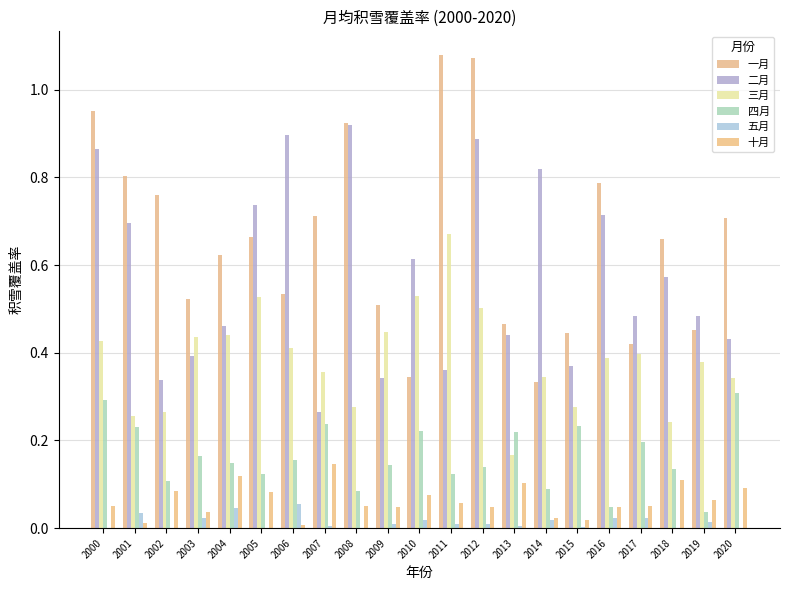

Reading left to right, extract all data points from this chart.

一月: 2000=1.0	2001=0.8	2002=0.8	2003=0.5	2004=0.6	2005=0.7	2006=0.5	2007=0.7	2008=0.9	2009=0.5	2010=0.3	2011=1.1	2012=1.1	2013=0.5	2014=0.3	2015=0.4	2016=0.8	2017=0.4	2018=0.7	2019=0.5	2020=0.7
二月: 2000=0.9	2001=0.7	2002=0.3	2003=0.4	2004=0.5	2005=0.7	2006=0.9	2007=0.3	2008=0.9	2009=0.3	2010=0.6	2011=0.4	2012=0.9	2013=0.4	2014=0.8	2015=0.4	2016=0.7	2017=0.5	2018=0.6	2019=0.5	2020=0.4
三月: 2000=0.4	2001=0.3	2002=0.3	2003=0.4	2004=0.4	2005=0.5	2006=0.4	2007=0.4	2008=0.3	2009=0.4	2010=0.5	2011=0.7	2012=0.5	2013=0.2	2014=0.3	2015=0.3	2016=0.4	2017=0.4	2018=0.2	2019=0.4	2020=0.3
四月: 2000=0.3	2001=0.2	2002=0.1	2003=0.2	2004=0.1	2005=0.1	2006=0.2	2007=0.2	2008=0.1	2009=0.1	2010=0.2	2011=0.1	2012=0.1	2013=0.2	2014=0.1	2015=0.2	2016=0.0	2017=0.2	2018=0.1	2019=0.0	2020=0.3
五月: 2000=0.0	2001=0.0	2002=0.0	2003=0.0	2004=0.0	2005=0.0	2006=0.1	2007=0.0	2008=0.0	2009=0.0	2010=0.0	2011=0.0	2012=0.0	2013=0.0	2014=0.0	2015=0.0	2016=0.0	2017=0.0	2018=0.0	2019=0.0	2020=0.0
十月: 2000=0.1	2001=0.0	2002=0.1	2003=0.0	2004=0.1	2005=0.1	2006=0.0	2007=0.1	2008=0.1	2009=0.0	2010=0.1	2011=0.1	2012=0.0	2013=0.1	2014=0.0	2015=0.0	2016=0.0	2017=0.1	2018=0.1	2019=0.1	2020=0.1